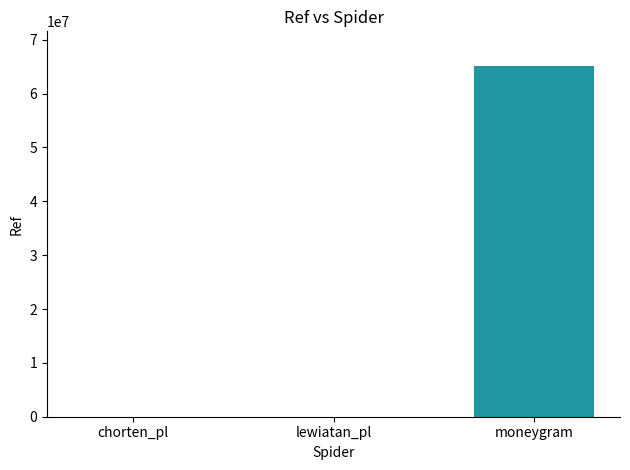

Which label corresponds to the largest value in the chart?

moneygram